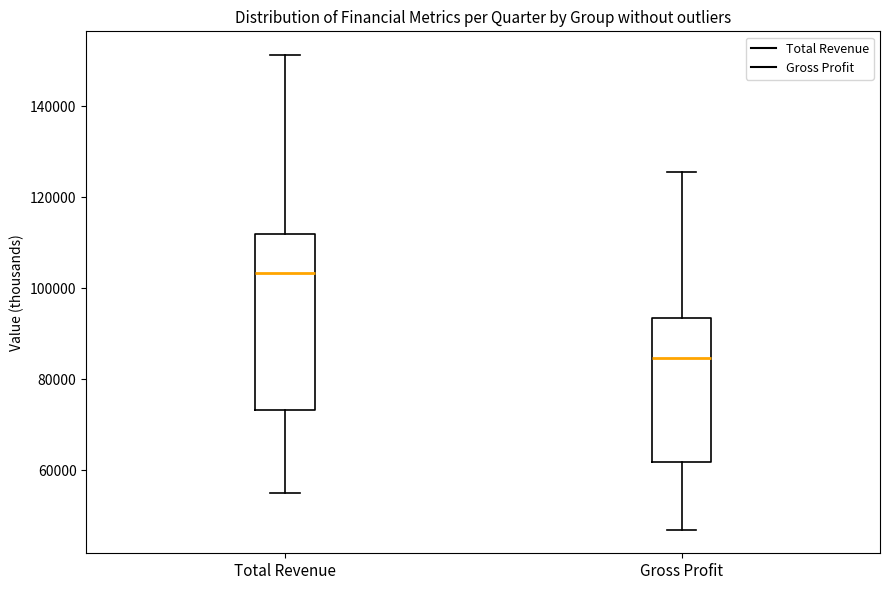

Which box is the tallest, from its lower edge to its upper edge?

Total Revenue